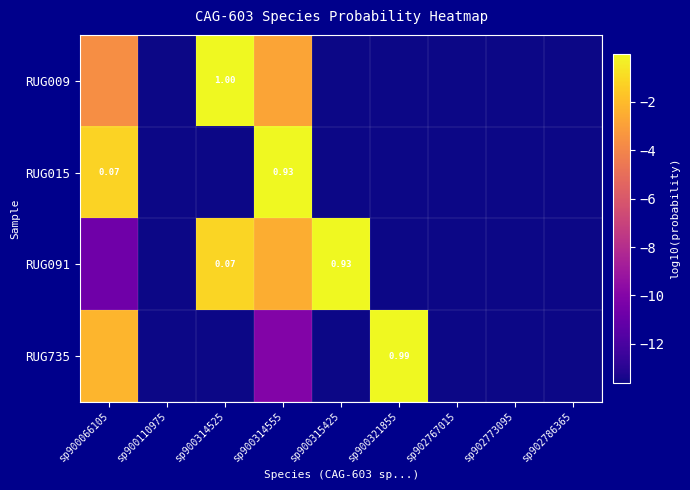

What is the spread (max minus min) of values at sp900315425?

13.6